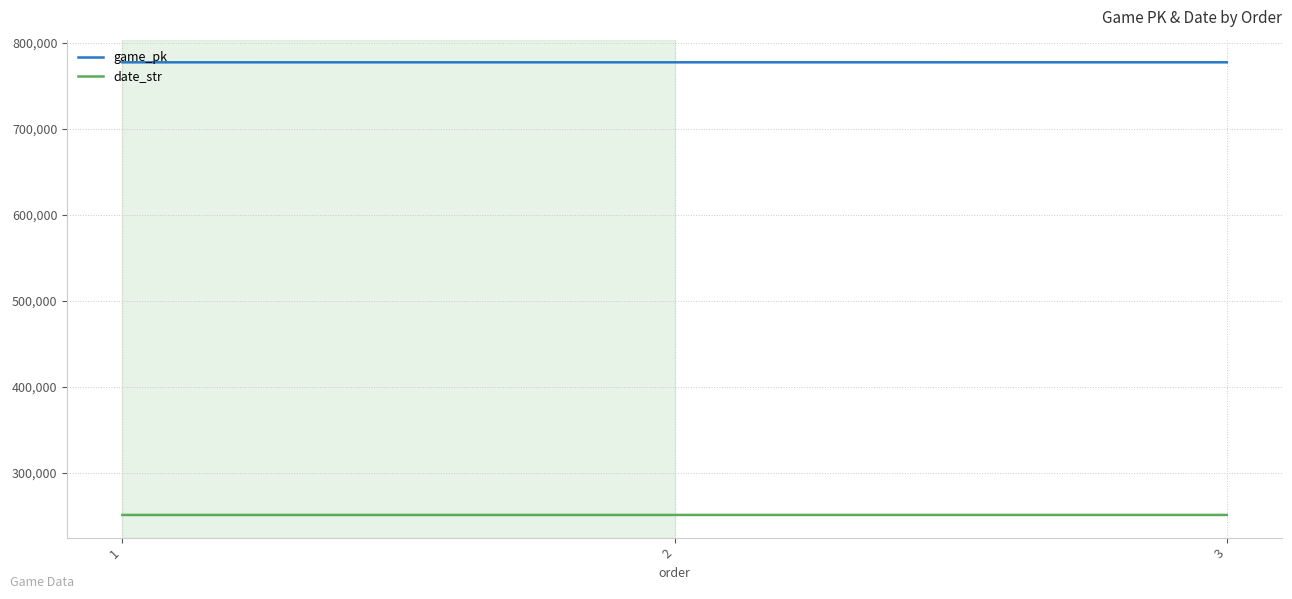

What is the highest value of the date_str series?

250621